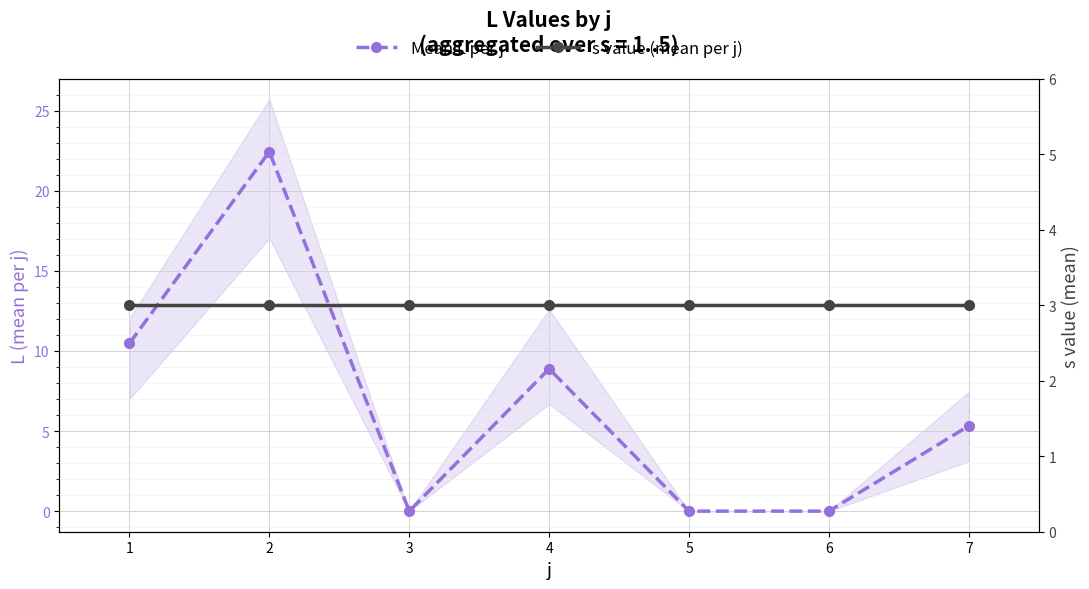

What is the average value of the s value (mean per j) series?

3.0